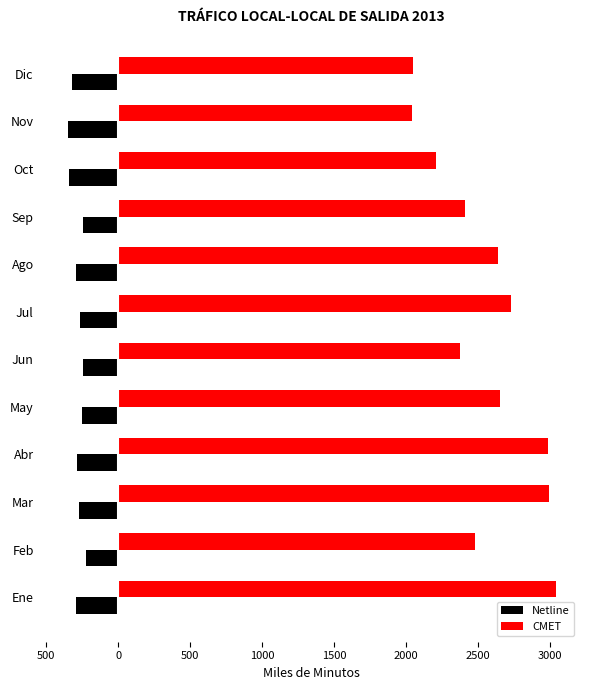

What are all the series names shown in the legend?

Netline, CMET